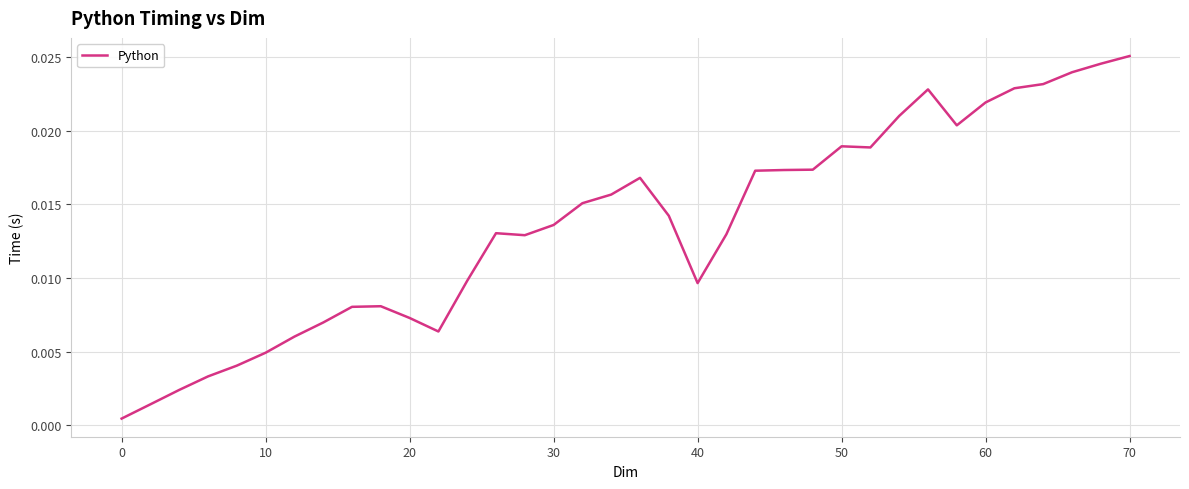

How many lines are shown in the chart?

1